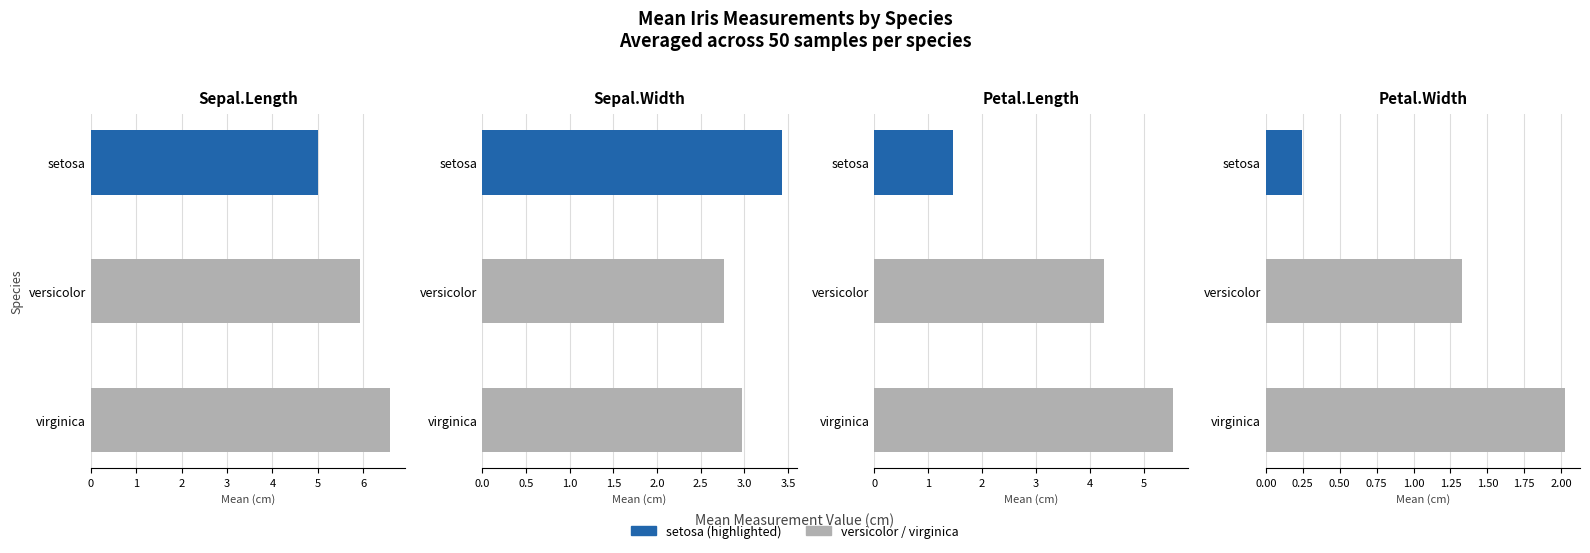

Rank the series by their average value, from highest to lowest.

Sepal.Length, Petal.Length, Sepal.Width, Petal.Width